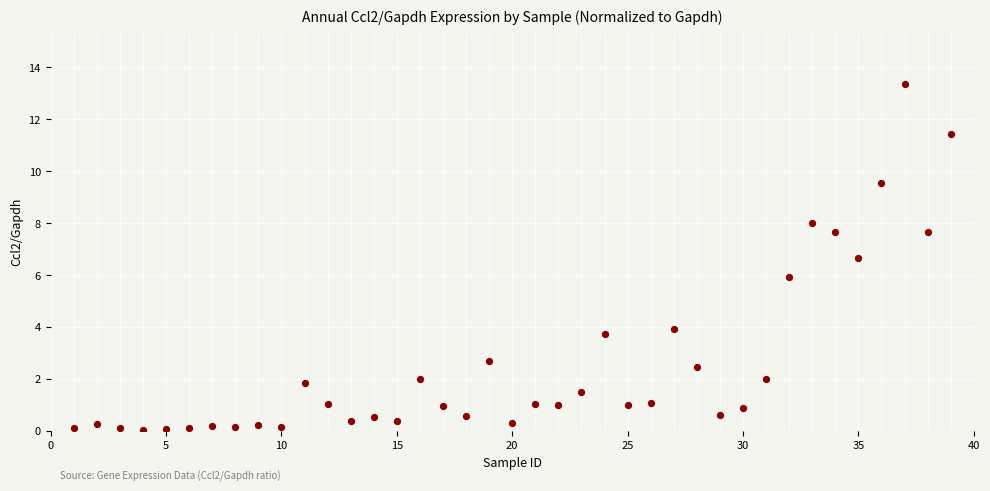

What is the range of X values (max minus min)?

38.0